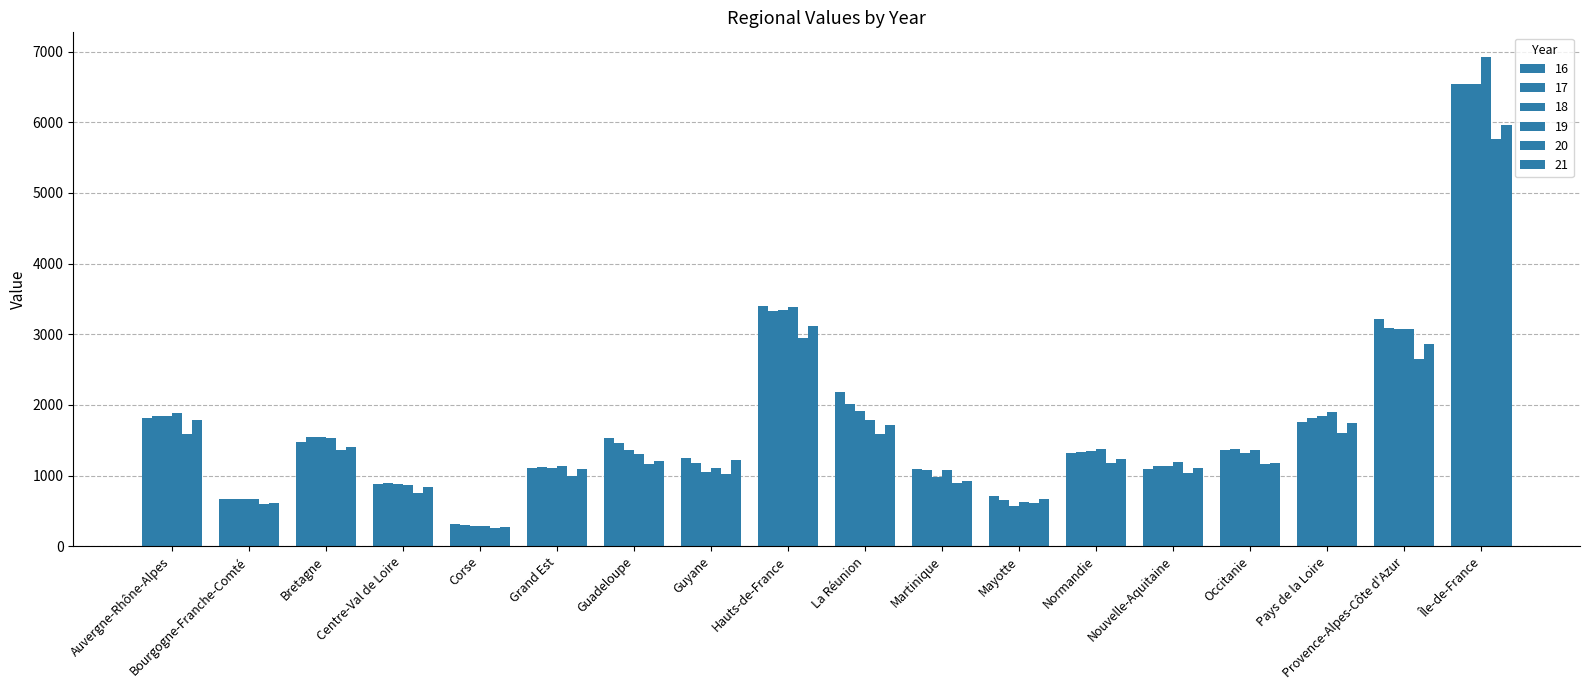

What is the label of the 18th bar from the left?

Île-de-France